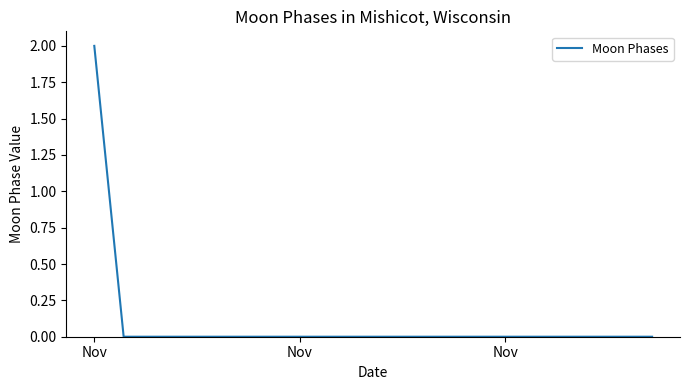

Is this an area chart (filled region under the line)?

No